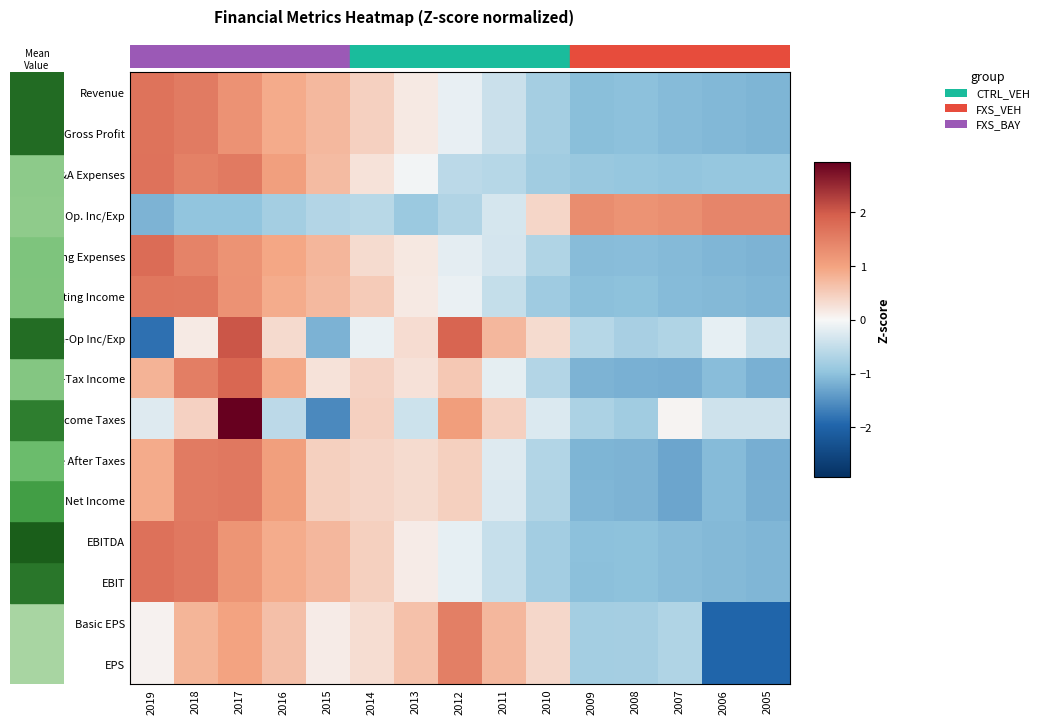

What is the total value across all series at 2018?

16.7